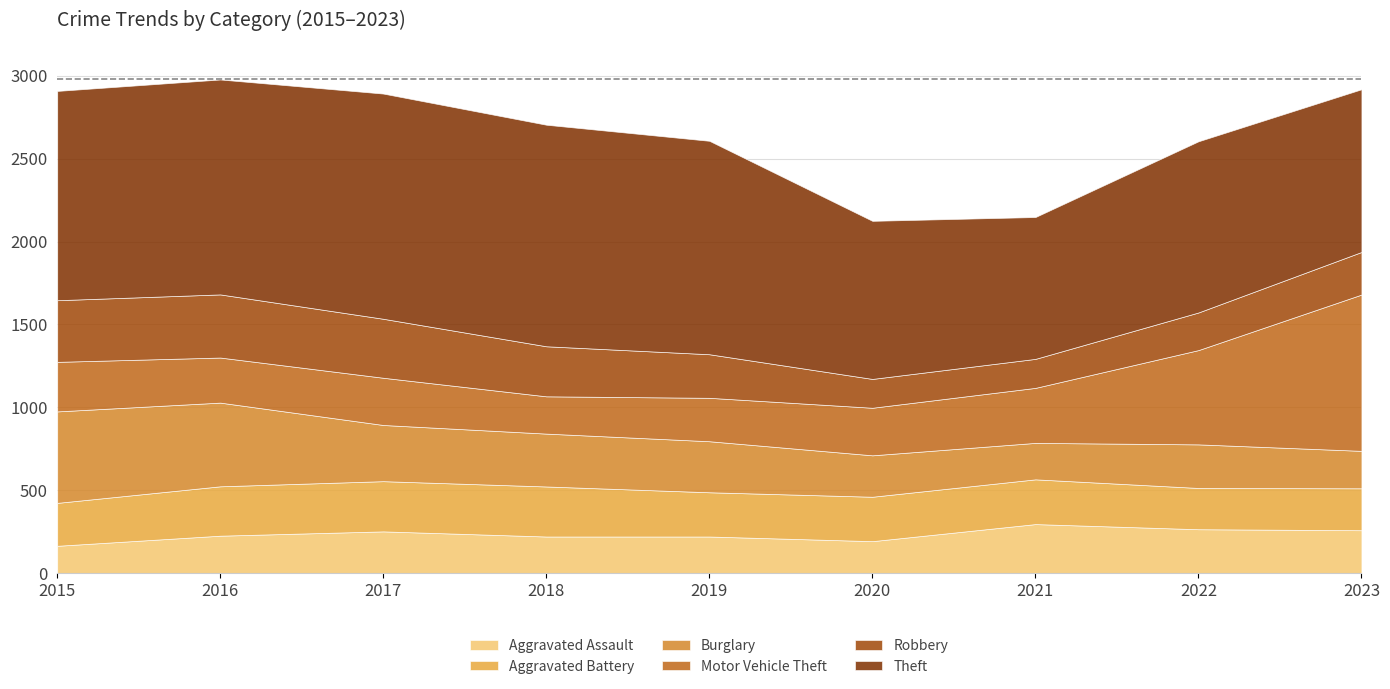

The value of Aggravated Battery at 2022 is 443. True or false?

False